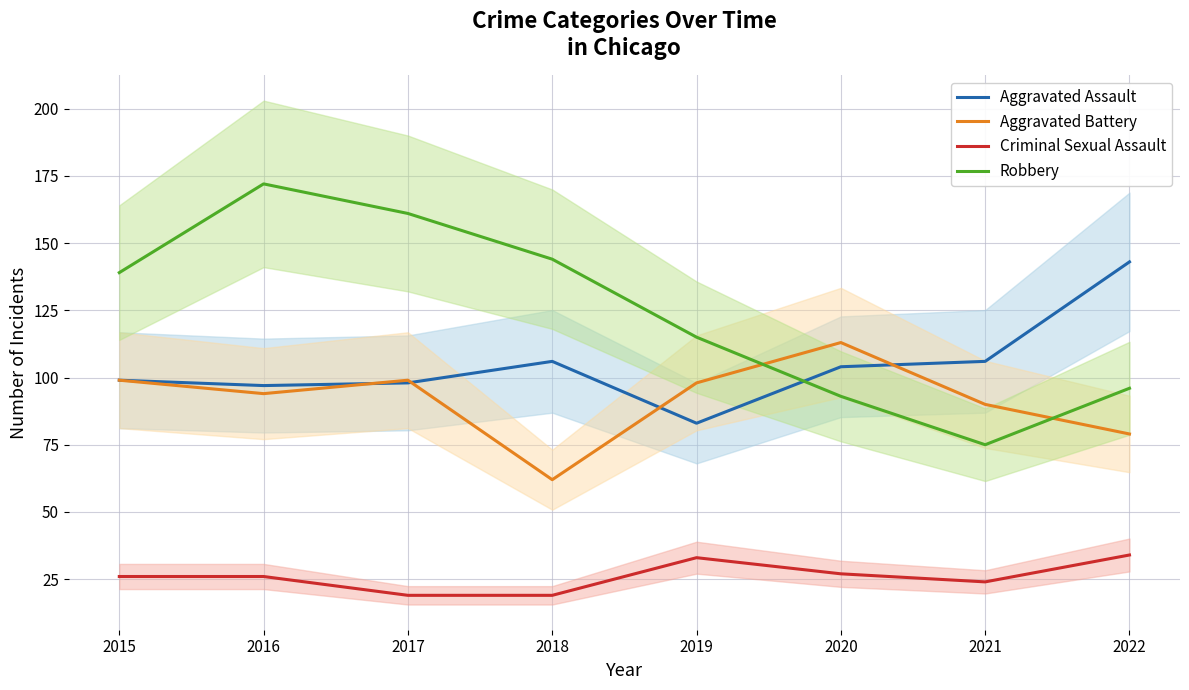

The Robbery series shows 93 at 2020. True or false?

True